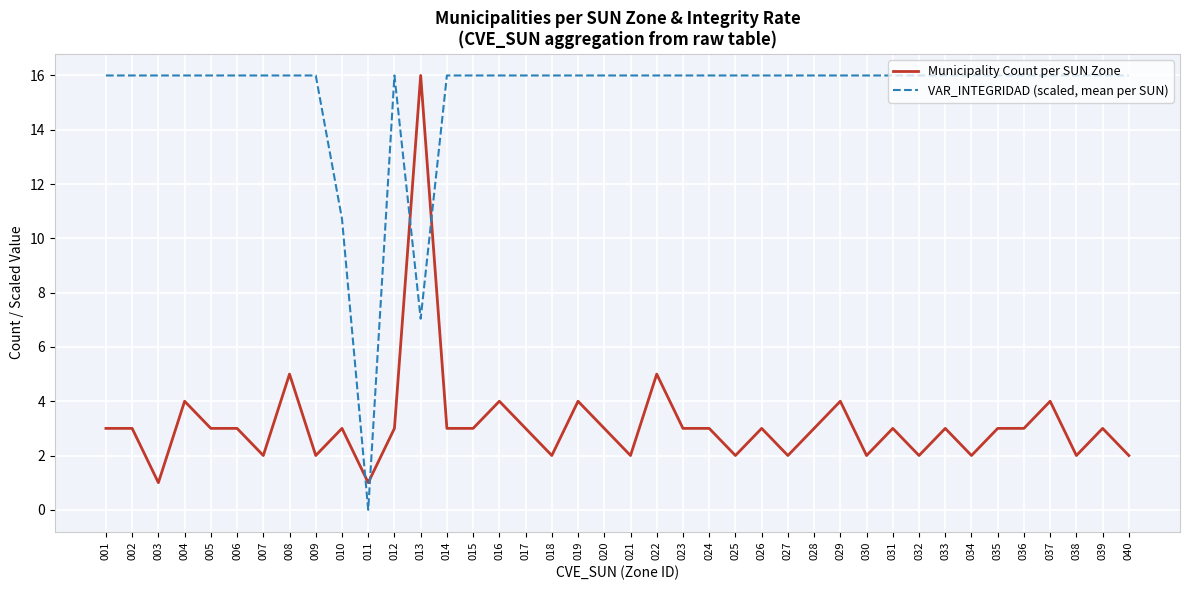

At which category does the chart reach its minimum across all series?

011